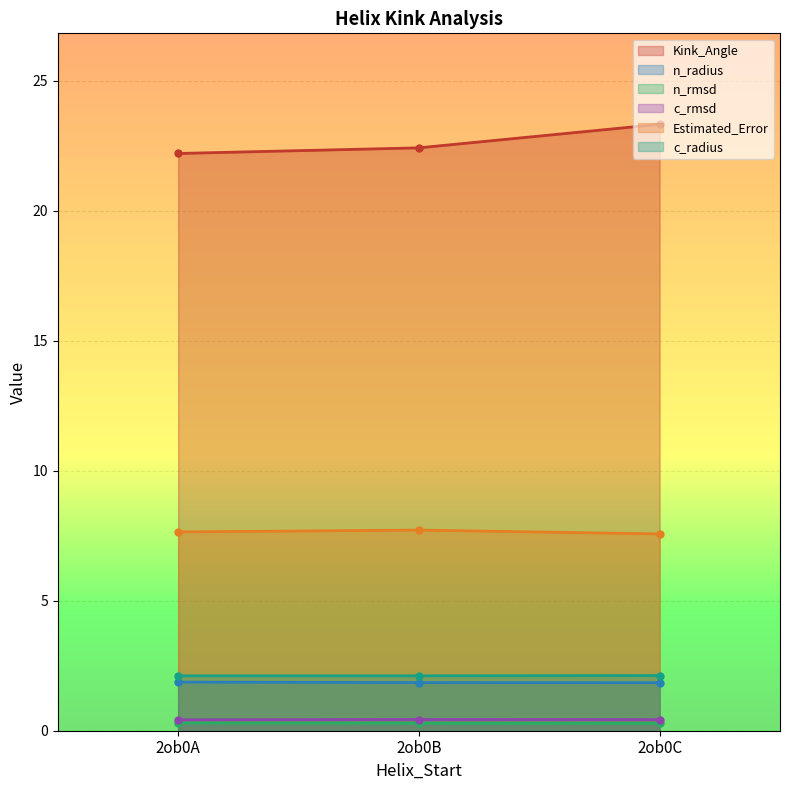

Is it true that n_radius equals 1.8 at 2ob0C?

True